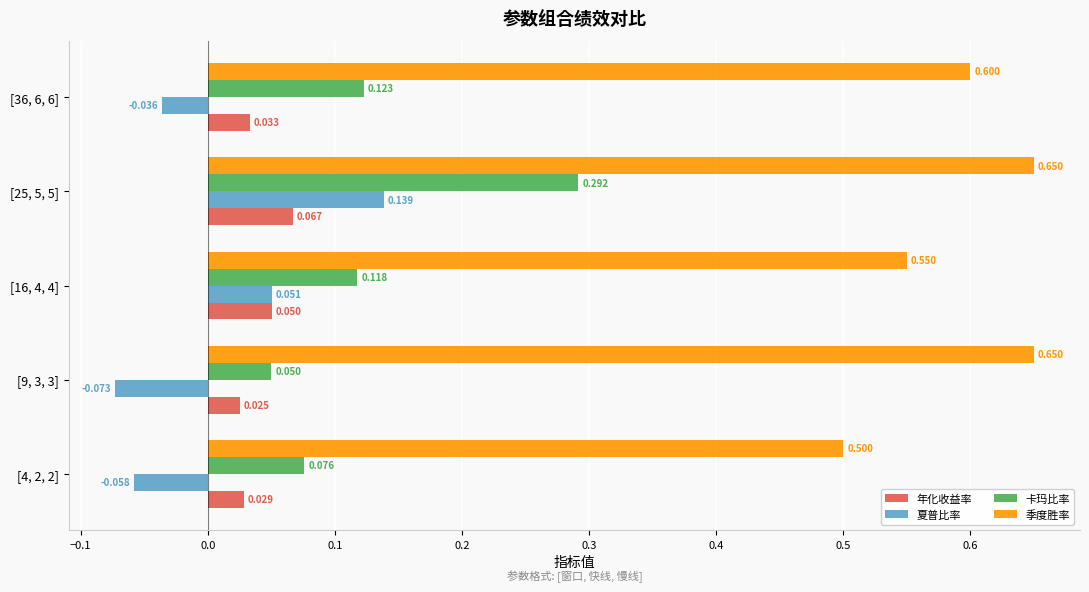

Which series has the largest range (max minus min)?

卡玛比率